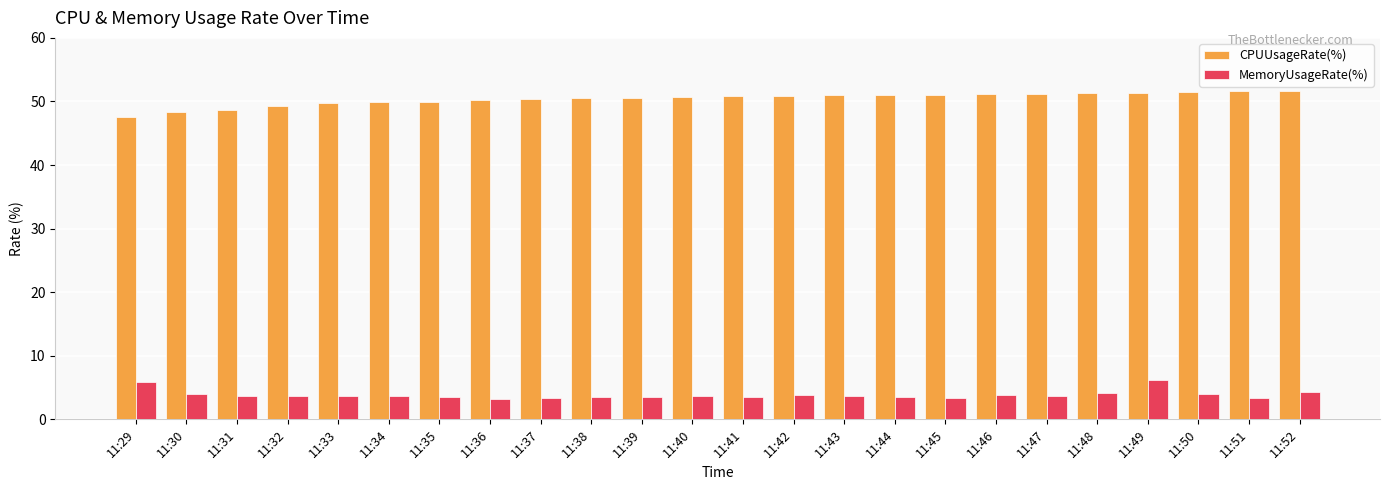

The MemoryUsageRate(%) series shows 0.7 at 11:34. True or false?

False